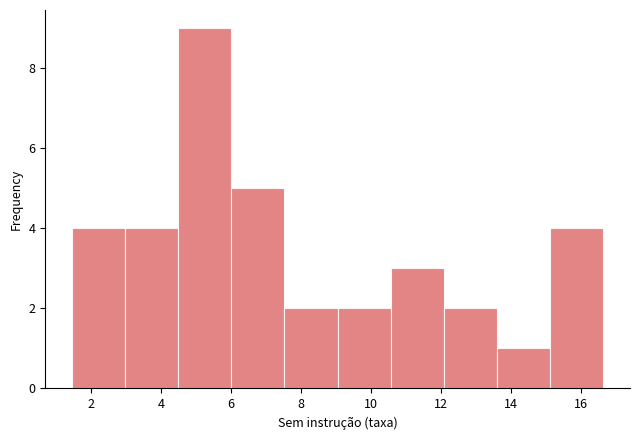

Which range on the x-axis has the tallest bar?

4.4 to 6.0